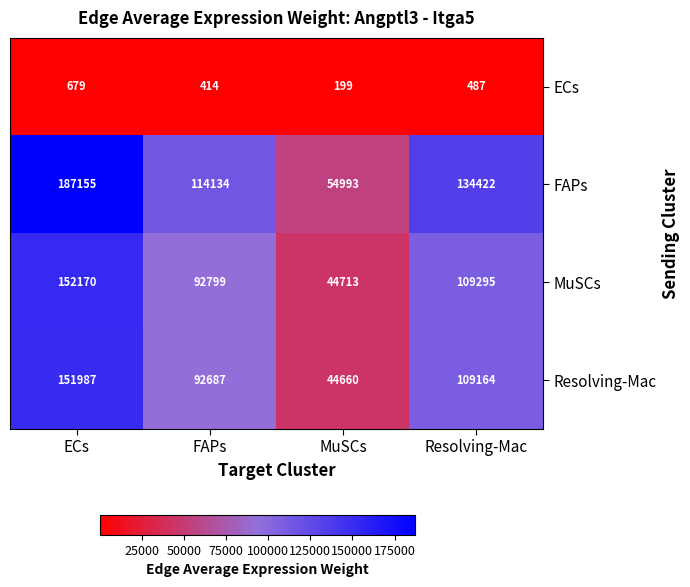

What is the sum of all MuSCs values?

398977